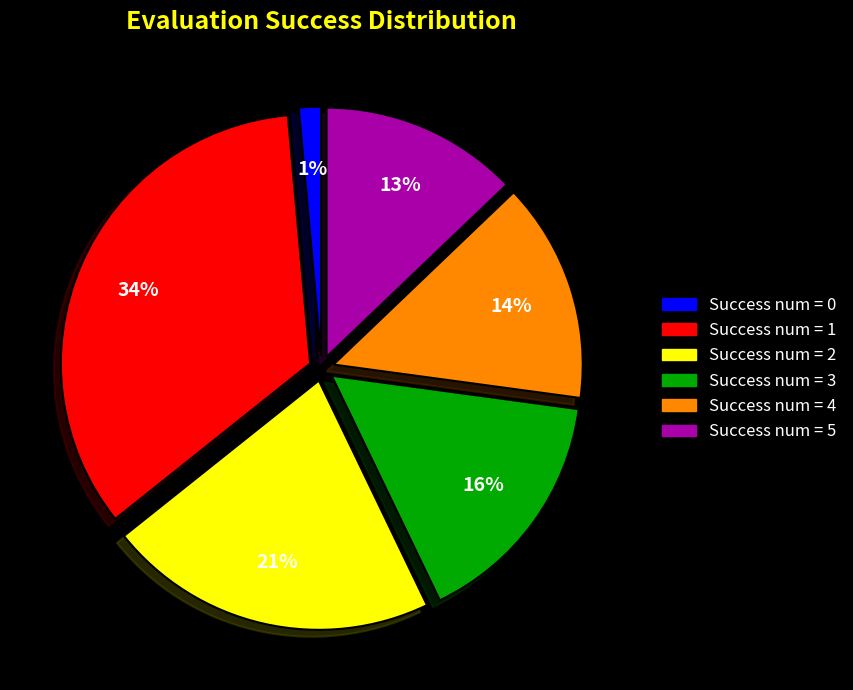

Is there any slice that represents more than half of the pie?

No